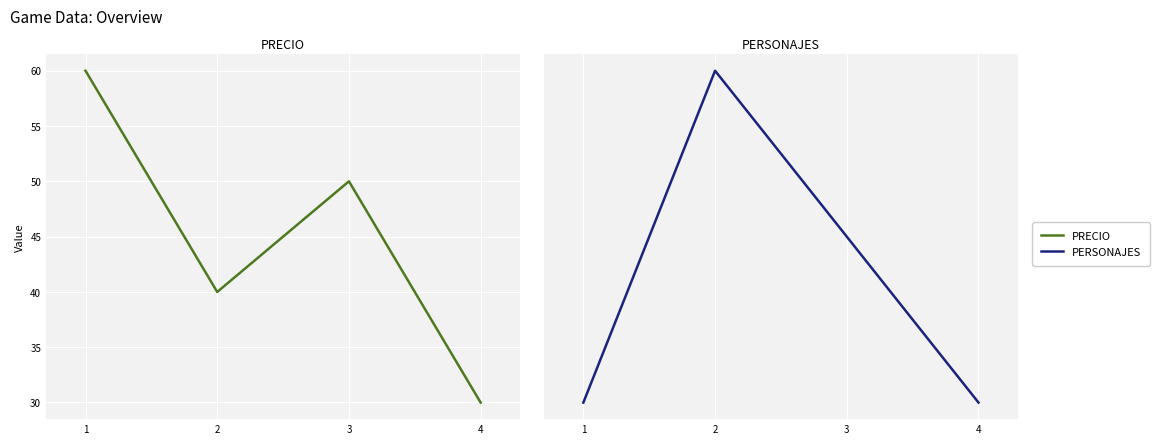

What are all the series names shown in the legend?

PRECIO, PERSONAJES